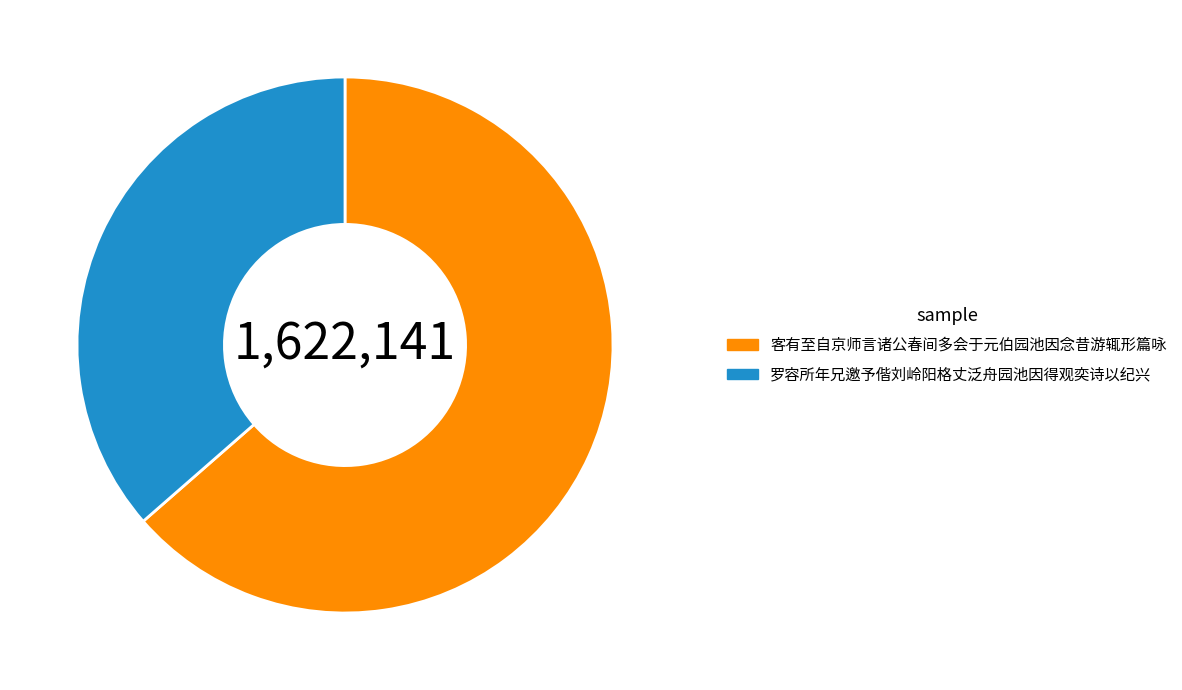

Which has a higher value, 罗容所年兄邀予偕刘岭阳格丈泛舟园池因得观奕诗以纪兴 or 客有至自京师言诸公春间多会于元伯园池因念昔游辄形篇咏?

客有至自京师言诸公春间多会于元伯园池因念昔游辄形篇咏